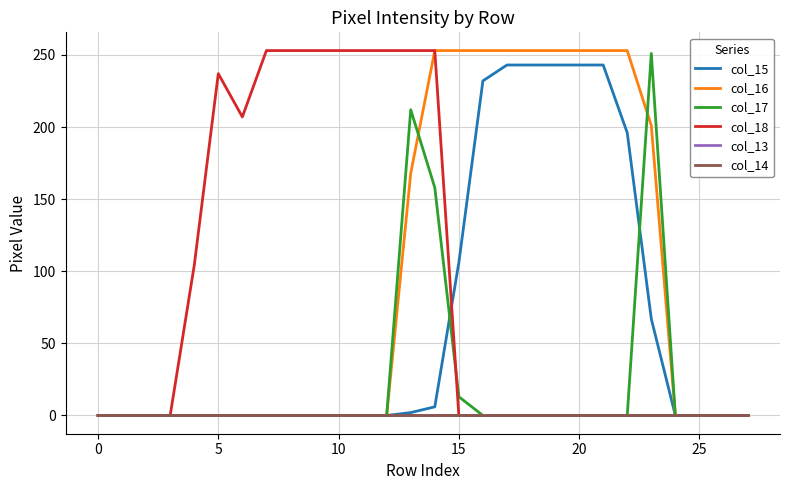

How many categories are shown in the chart?

28